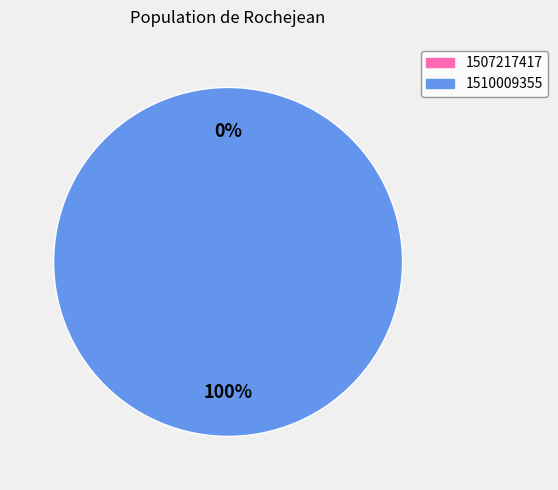

To the nearest percent, what is the average slice percentage?

50%